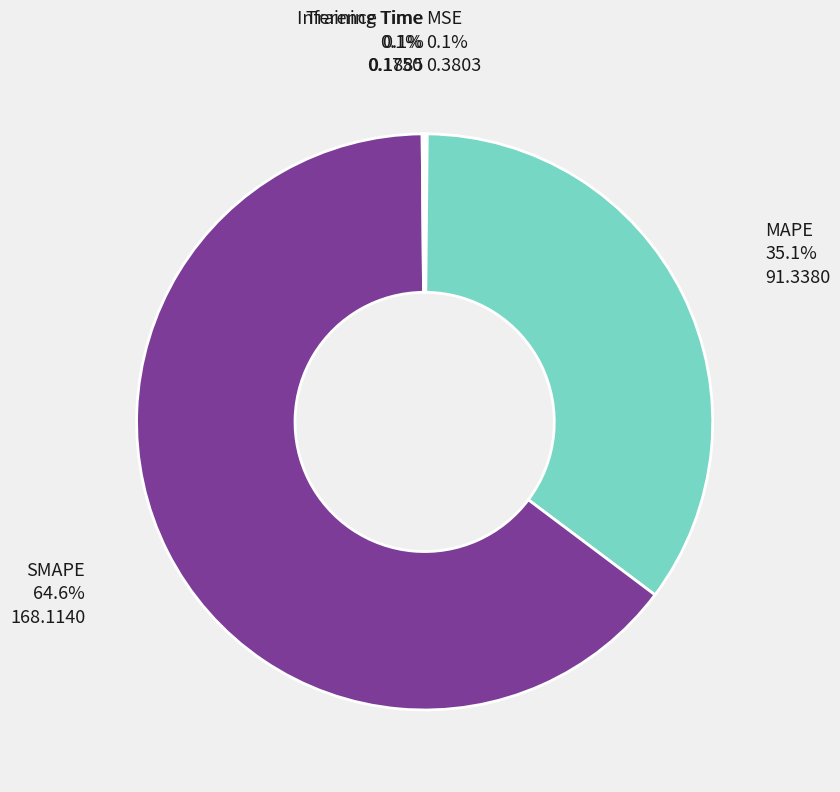

Is there a majority slice in this chart?

Yes